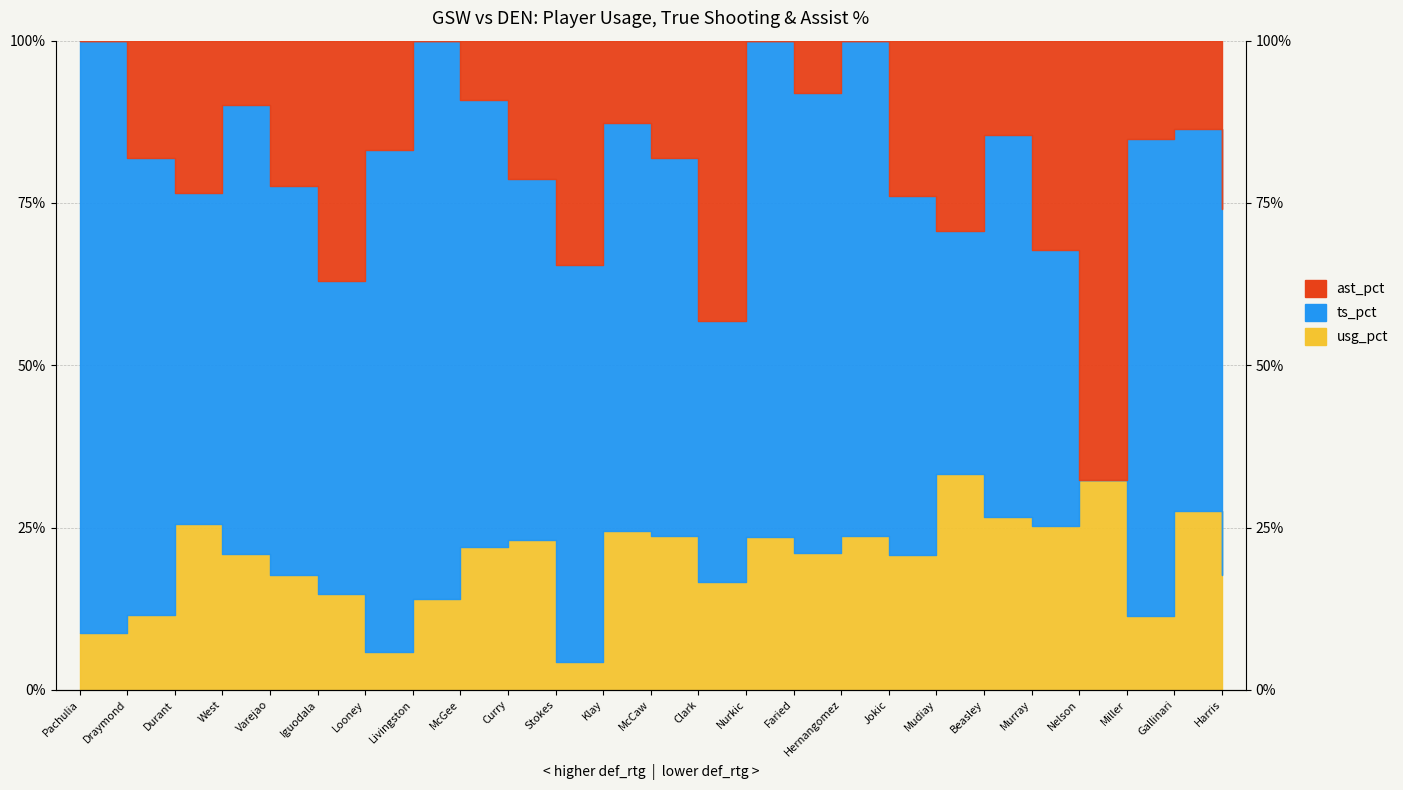

How many interior local valleys does the ast_pct_line series have?

4